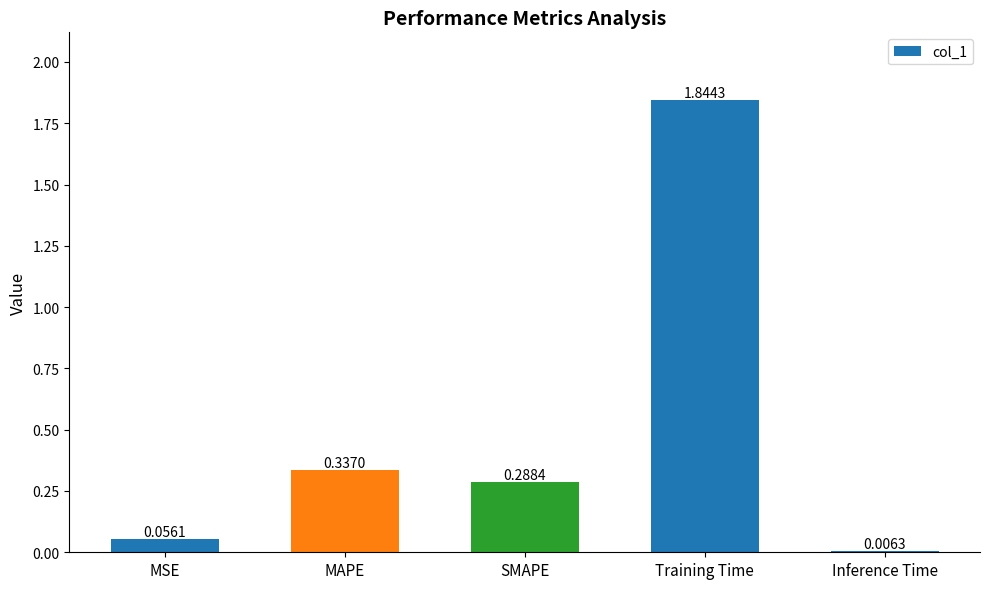

What is the change in value from MSE to SMAPE?

+0.2